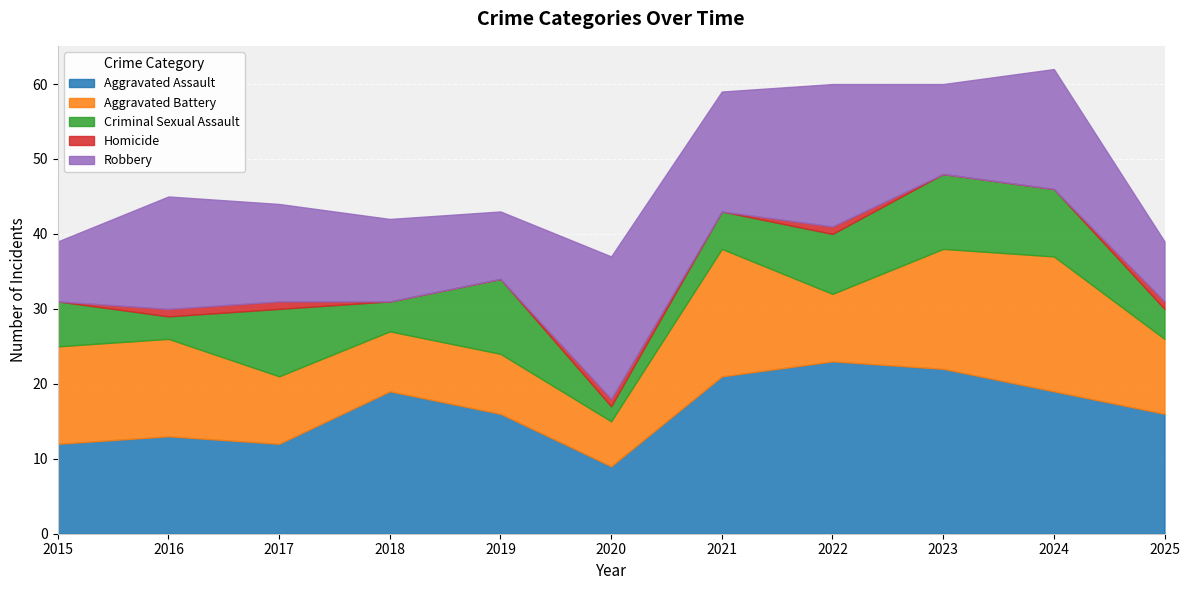

At how many categories does at least one series exceed 21?

2